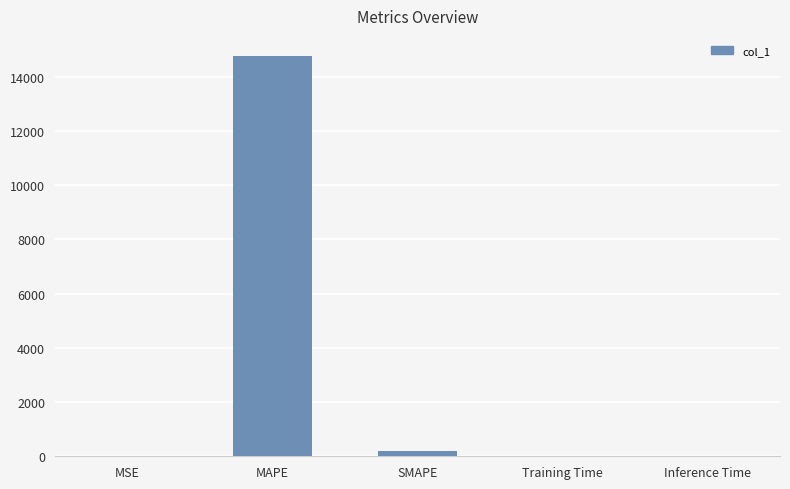

Between MAPE and Inference Time, which is larger?

MAPE